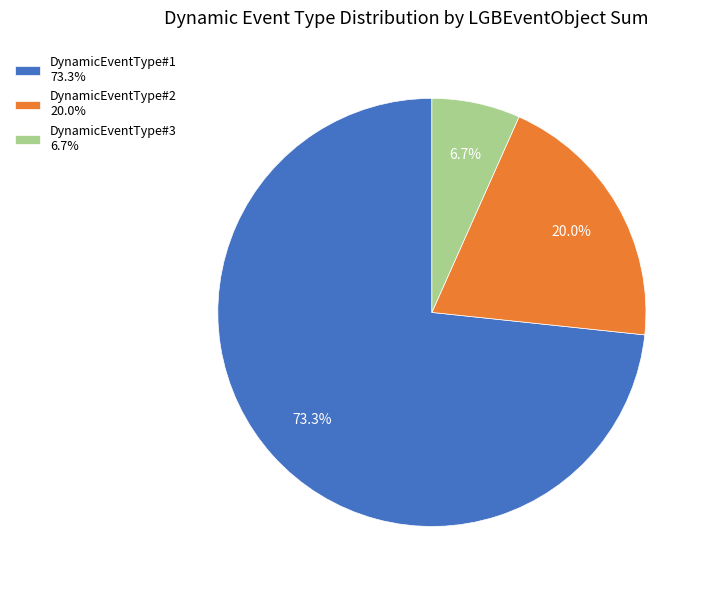

What is the smallest slice in the pie chart?

DynamicEventType#3 6.7%